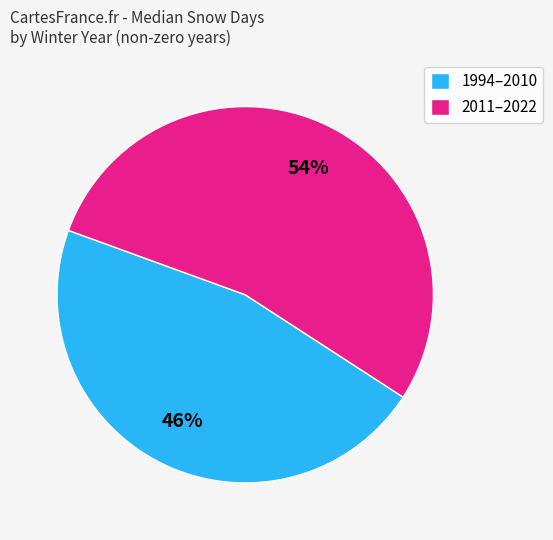

What is the ratio of the value at 2011–2022 to the value at 1994–2010?

1.2